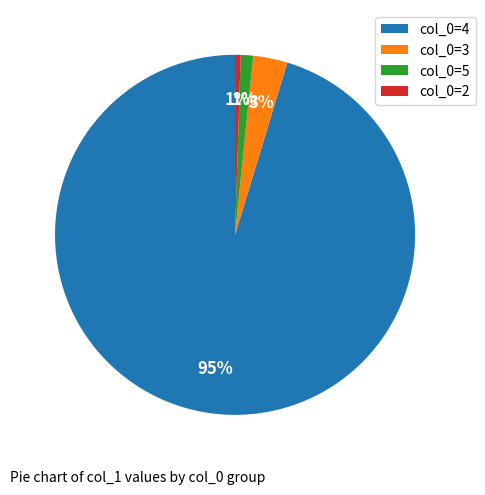

To the nearest percent, what percentage of the pie is col_0=3?

3%